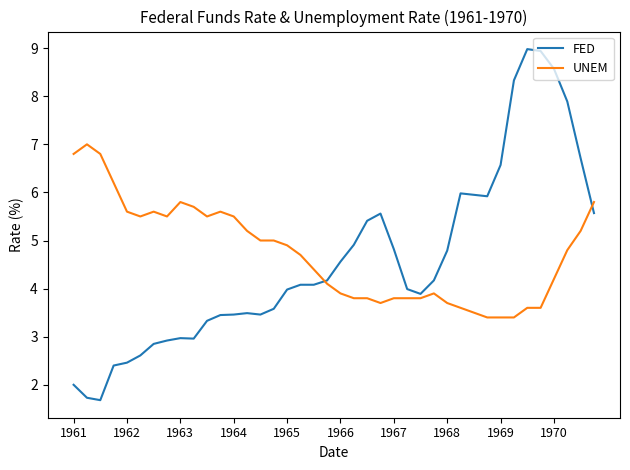

What is the average value of the UNEM series?

4.7